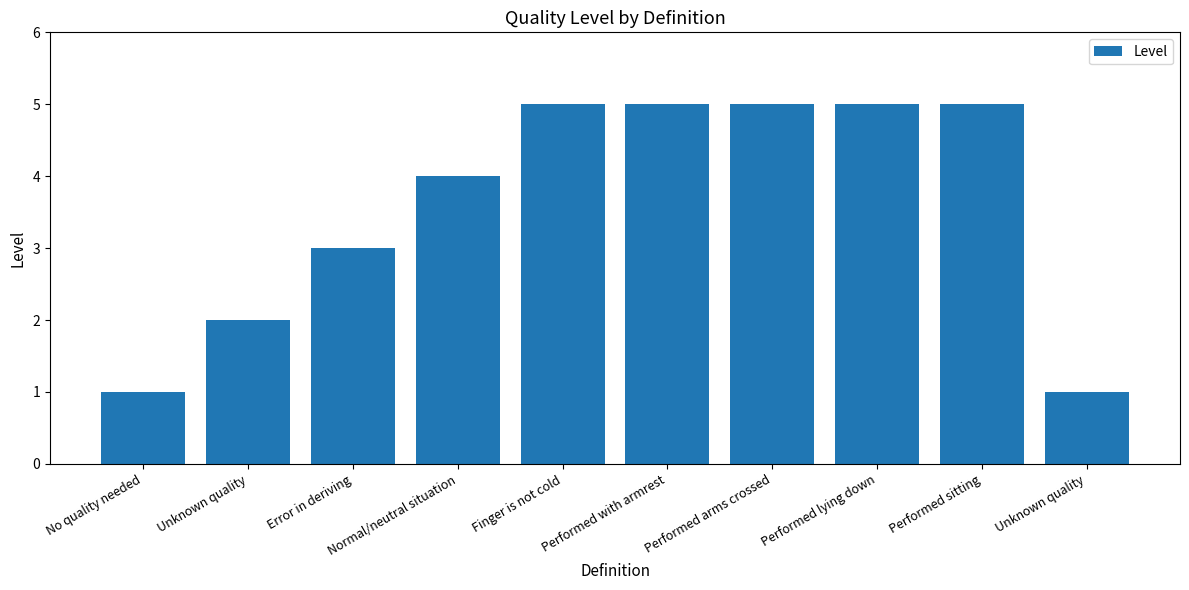

Are the bars grouped side by side (vs. stacked)?

No